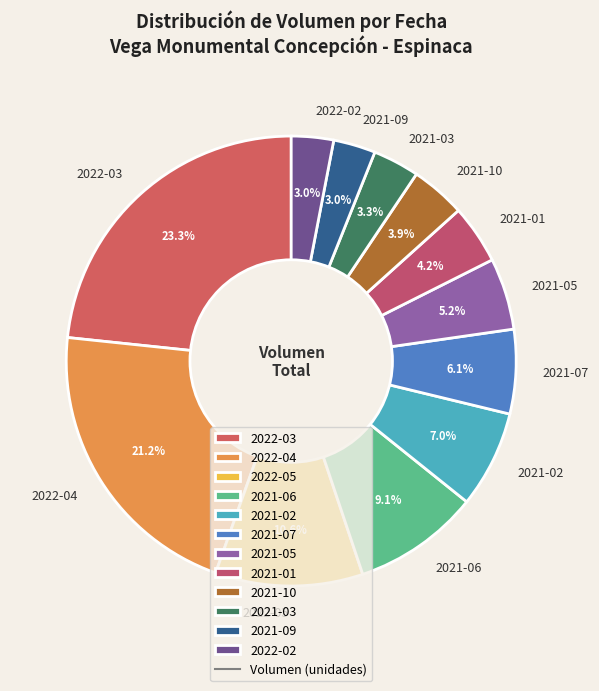

Does 2021-07 represent more than half of the total?

No